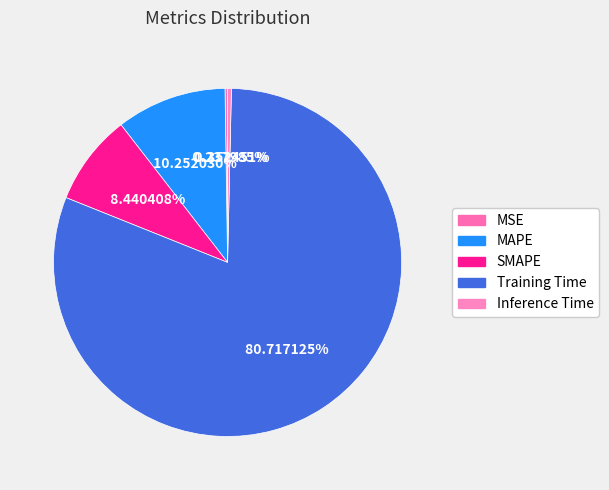

To the nearest percent, what is the difference between the MSE and Training Time slice percentages?

80%